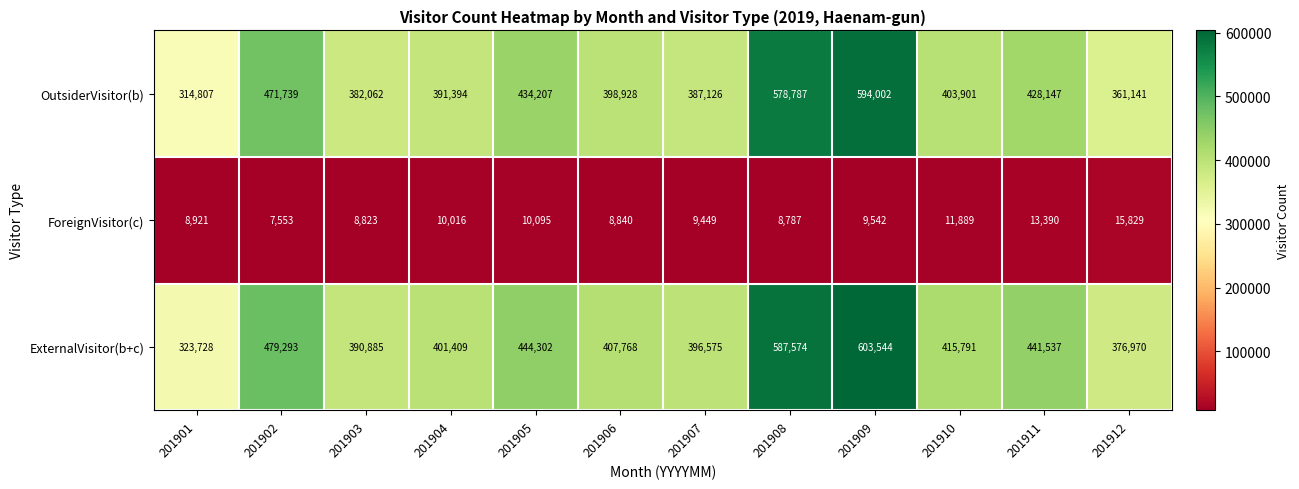

At which label does OutsiderVisitor(b) reach its peak?

201909